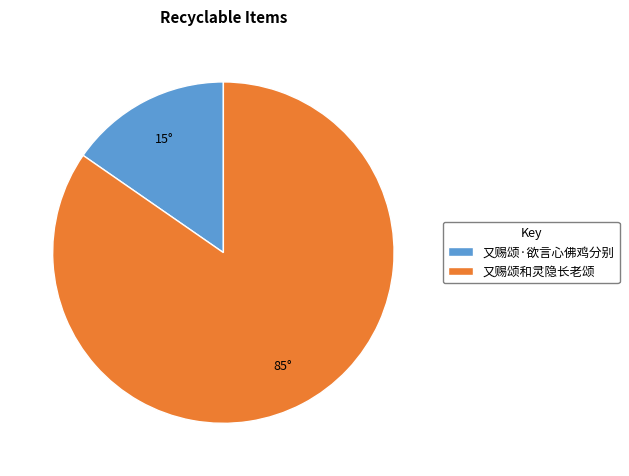

Rank the categories by value from highest to lowest.

又赐颂和灵隐长老颂, 又赐颂·欲言心佛鸡分别